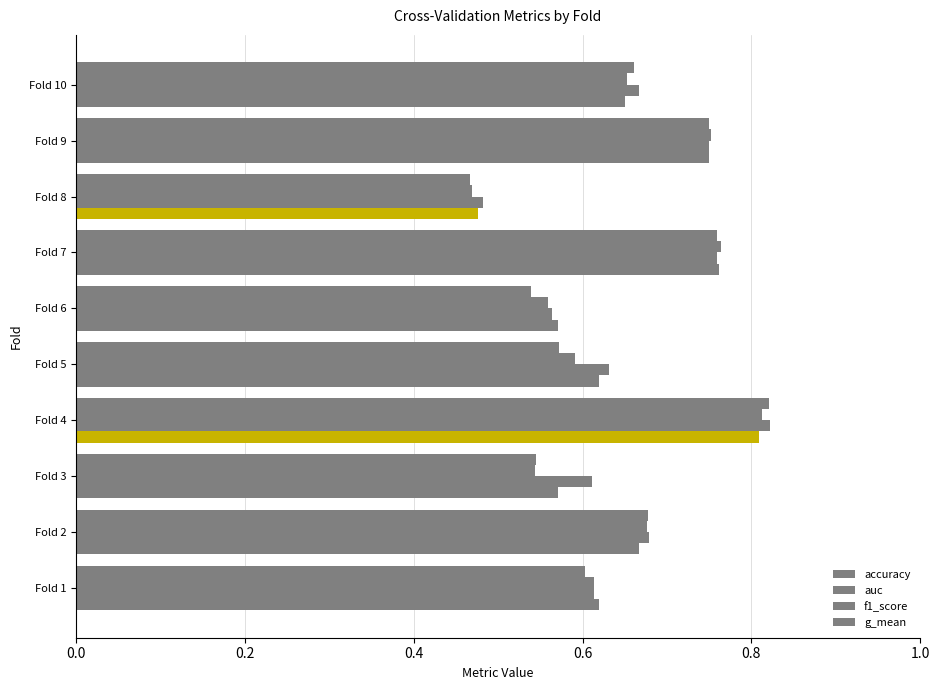

Count the auc values in the range 0 to 1.

10